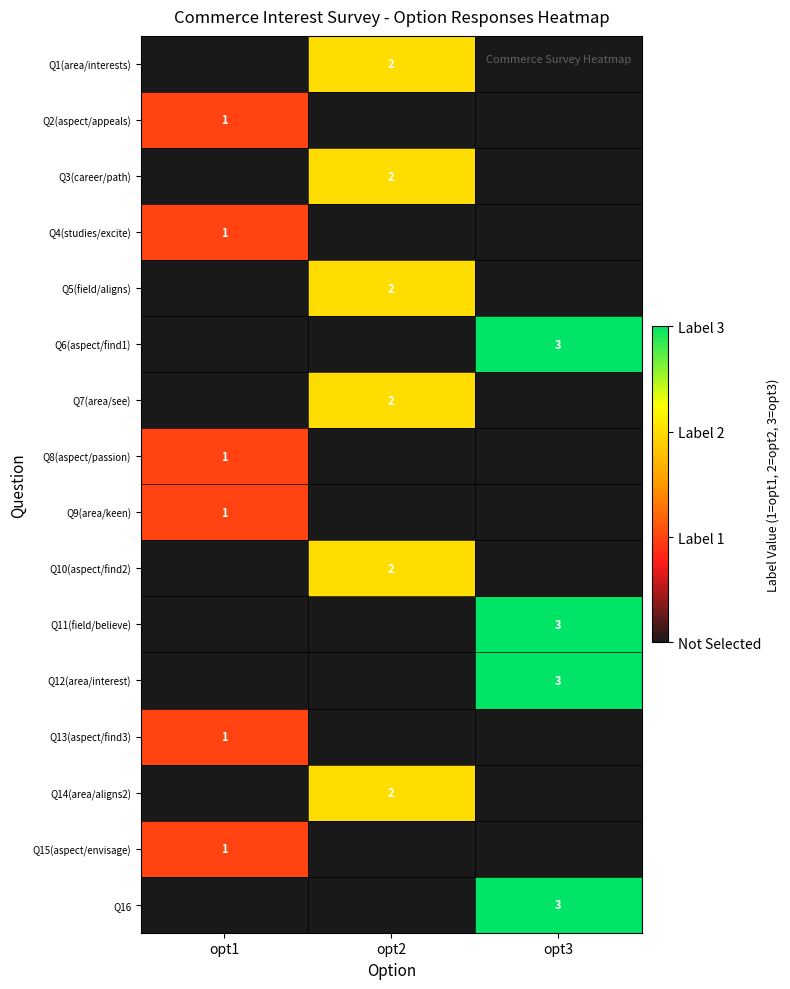

True or false: Q9(area/keen) has a value of 1 at opt1.

True